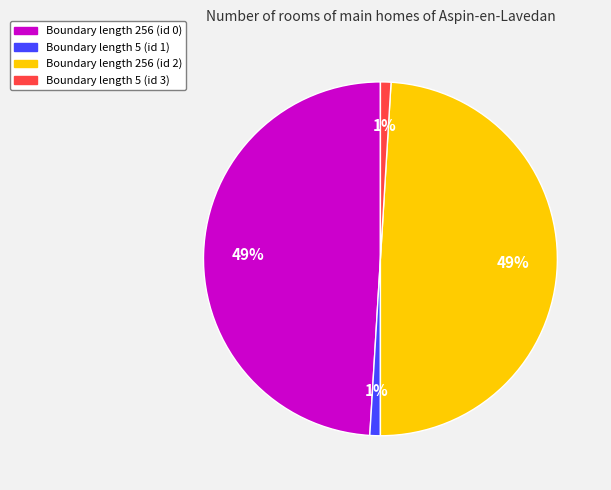

True or false: Boundary length 5 (id 1) accounts for 10% of the total.

False